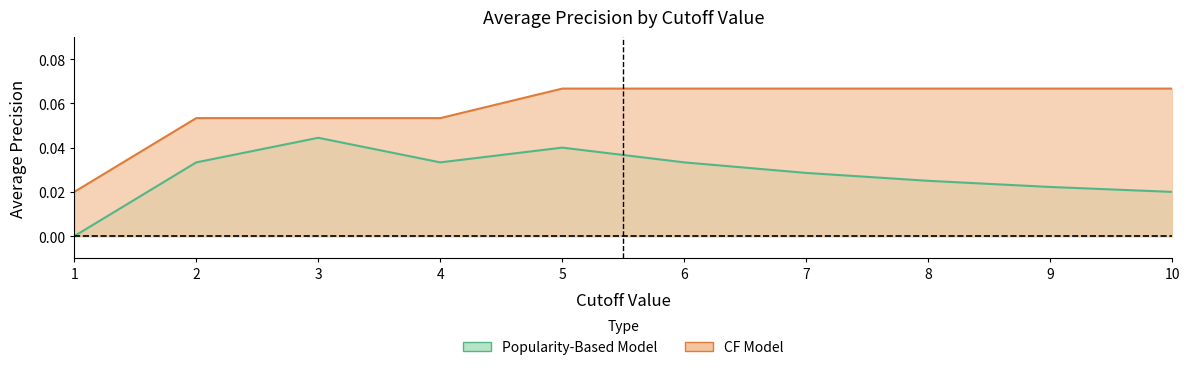

What is the average value of the Average Precision - CF Model series?

0.1